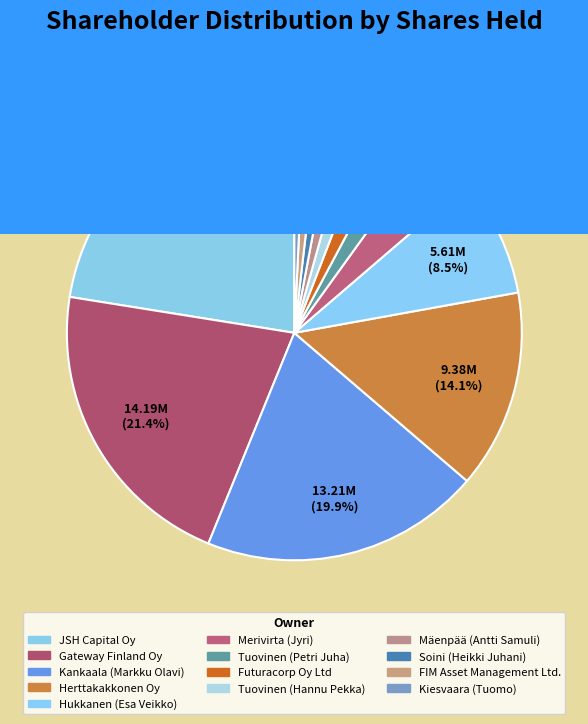

To the nearest percent, what is the combined percentage of Merivirta (Jyri) and Hukkanen (Esa Veikko)?

12%